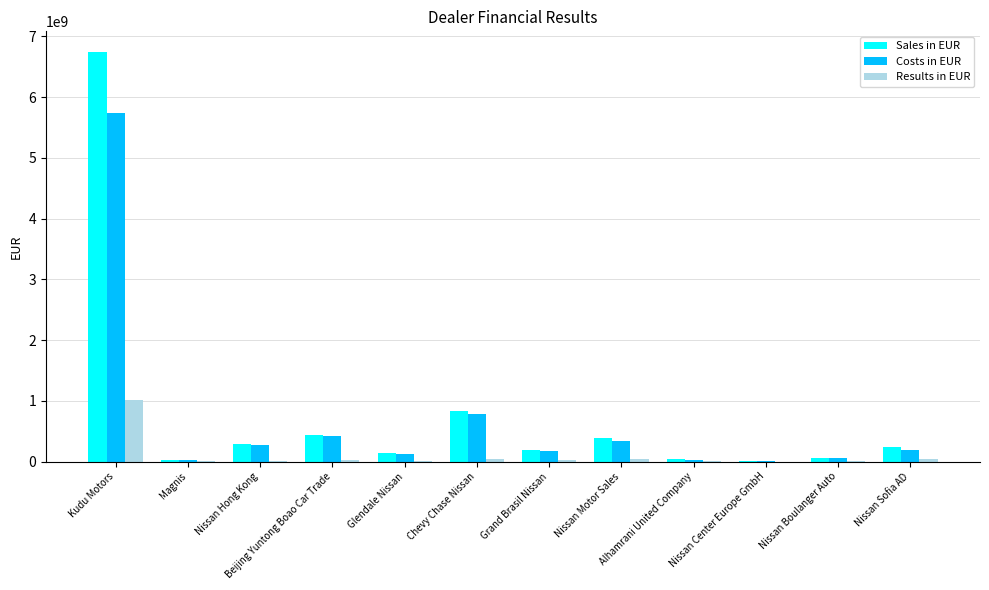

The Costs in EUR series shows 56685311.0 at Nissan Boulanger Auto. True or false?

True